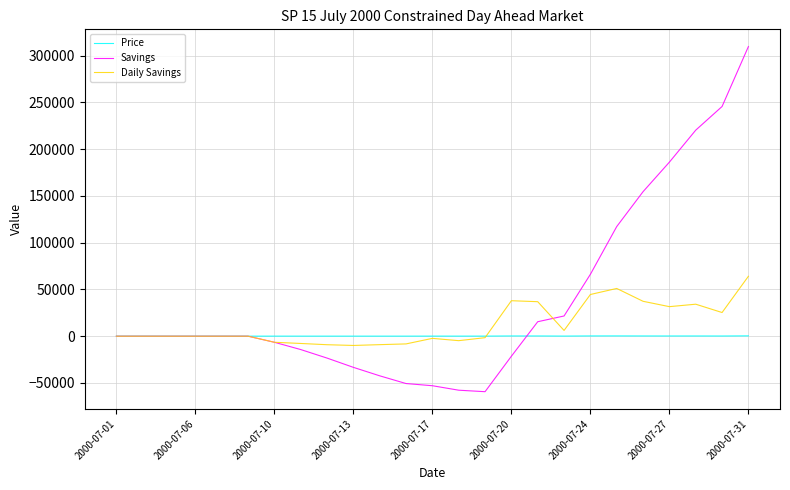

List the series in order of their overall mean, lowest first.

Price, Daily Savings, Savings